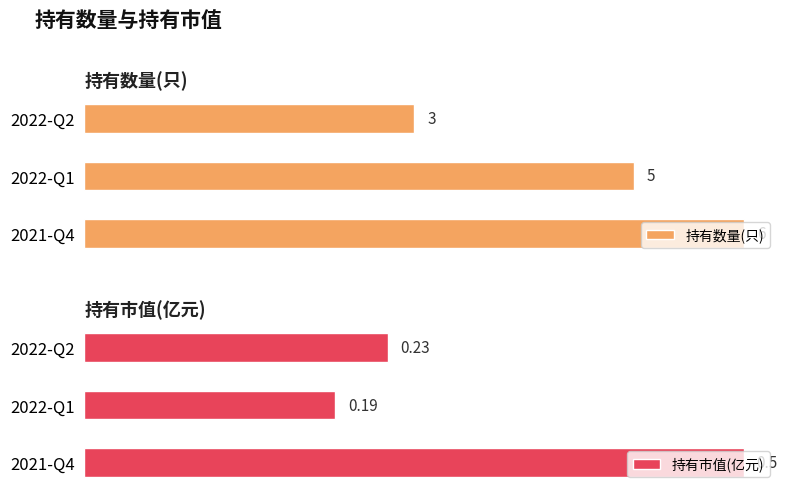

What is the minimum value for 持有数量(只)?

3.0